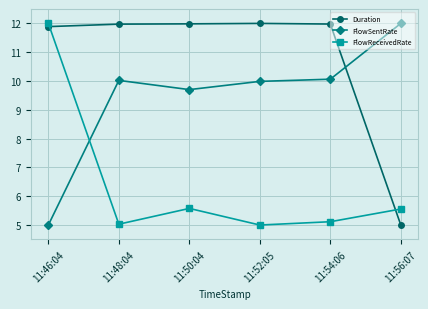

What position from the right is 11:46:04?

6